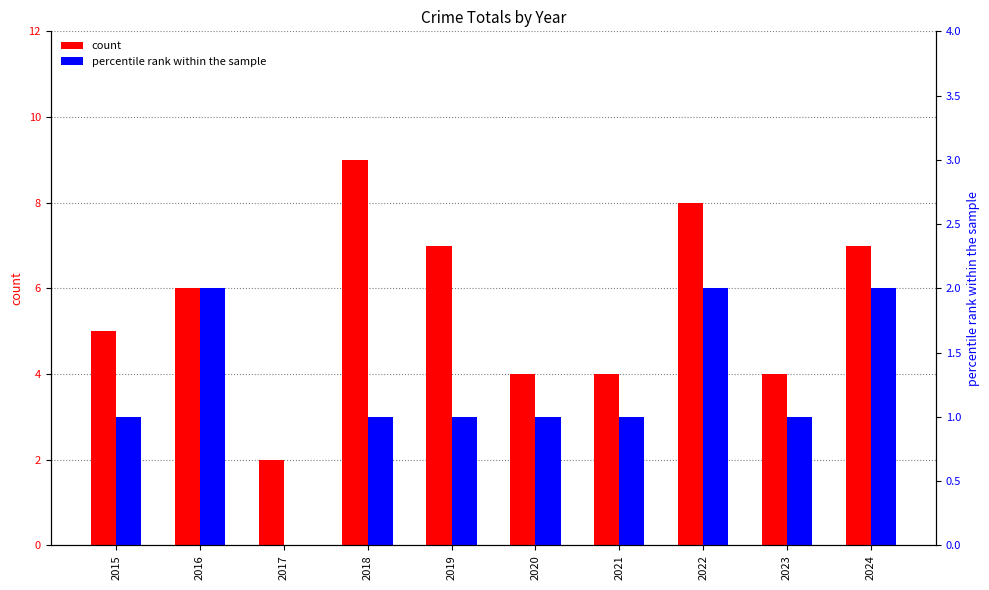

Is it true that count equals 3 at 2021?

False